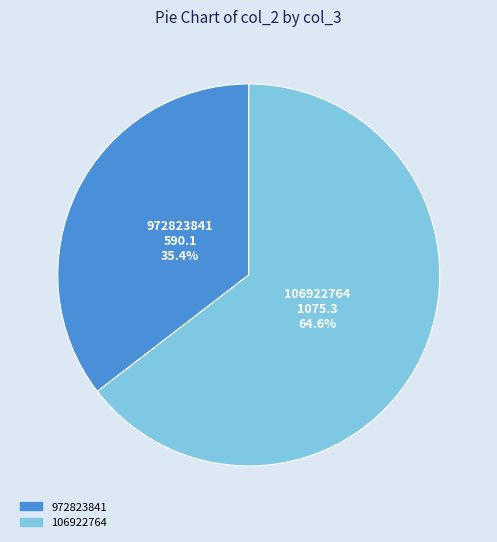

Count the number of slices in the pie.

2